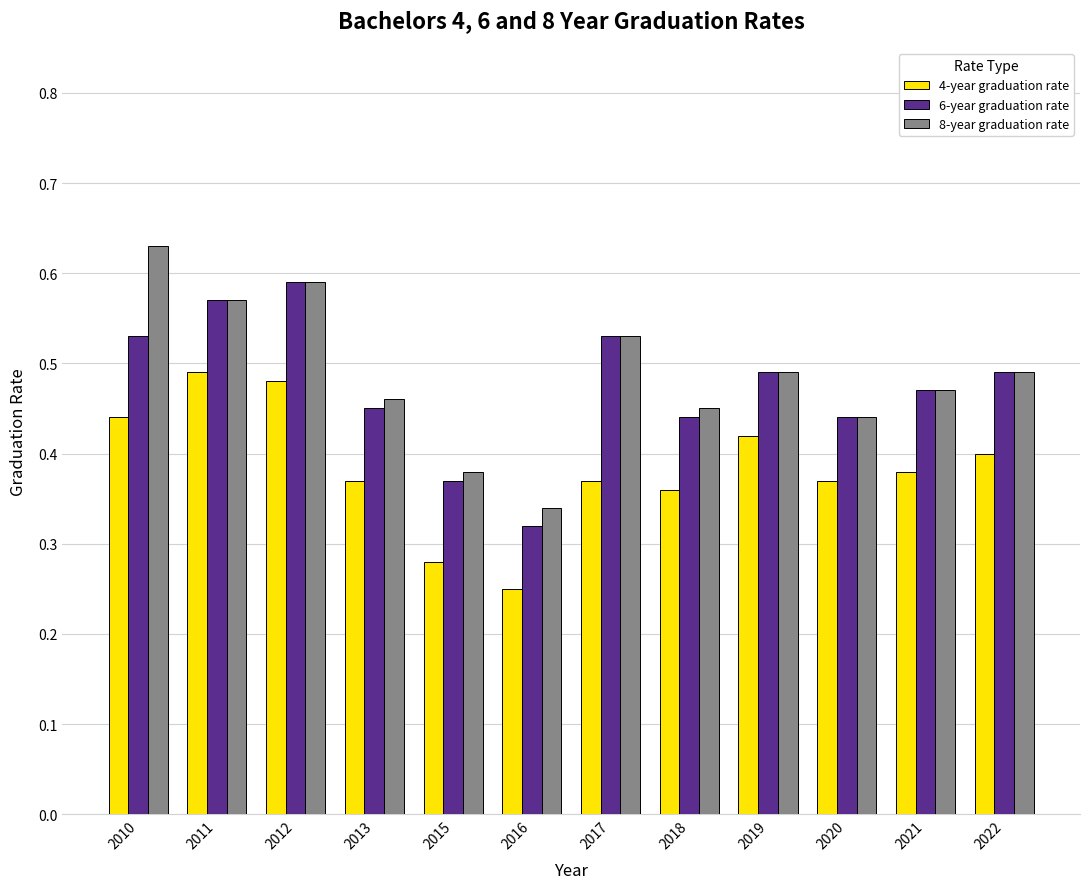

True or false: 4-year graduation rate has a value of 0.4 at 2018.

True